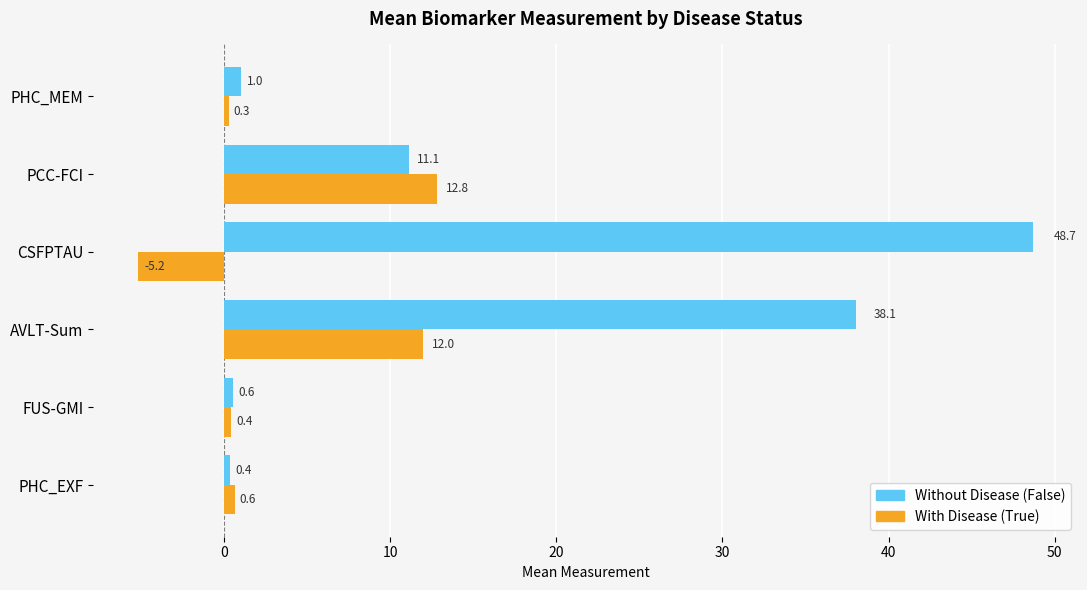

Read the Without Disease (False) value at FUS-GMI.

0.6